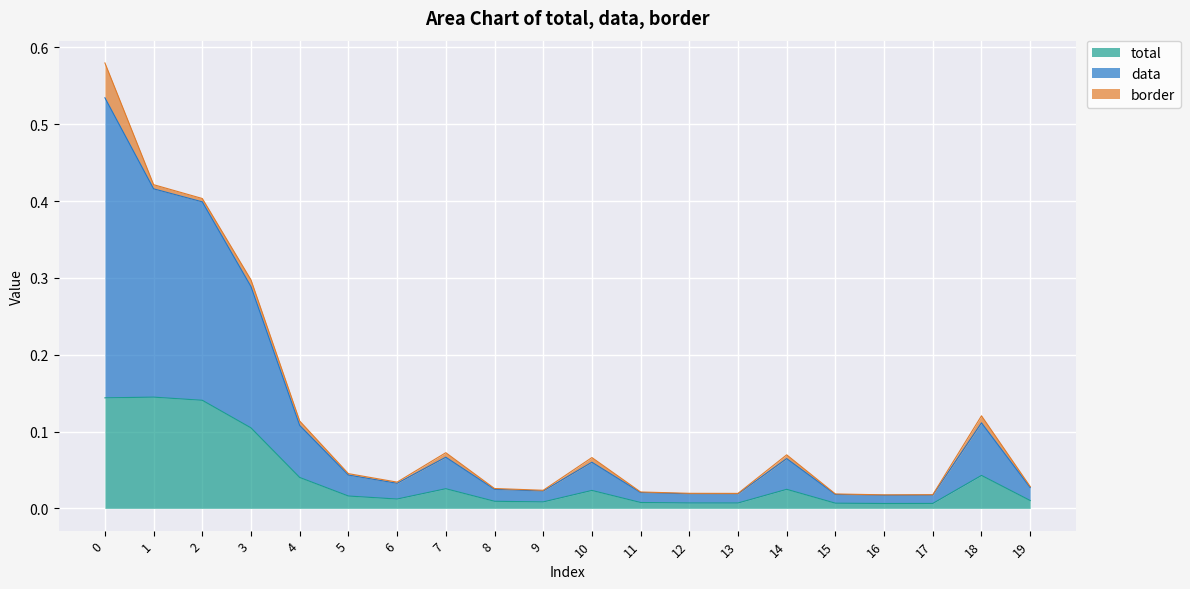

Between 4 and 12, which series saw the biggest shift?

data